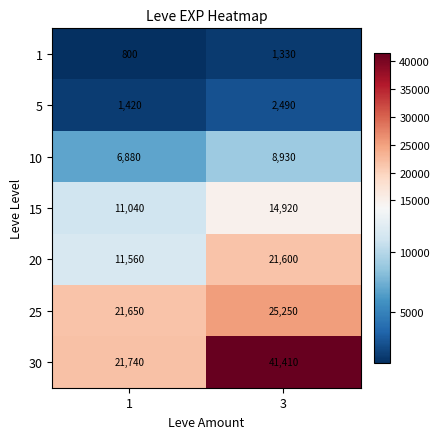

Between 1 and 3, which series saw the biggest shift?

30